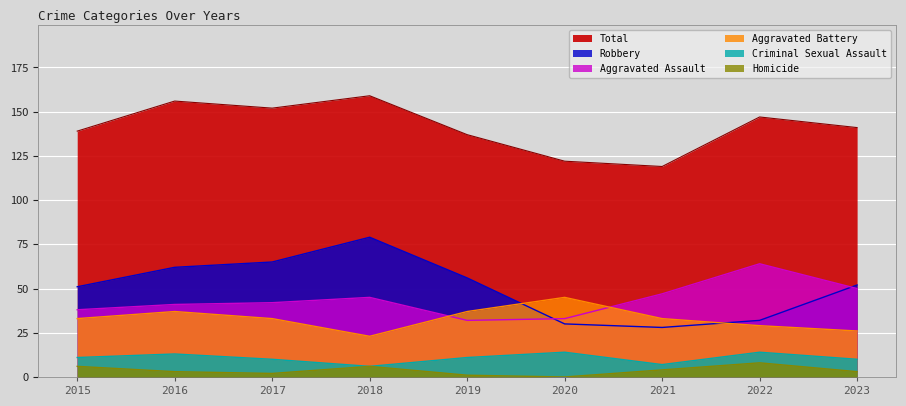

Reading left to right, transcribe all the data shown in this chart.

Aggravated Assault: 2015=38	2016=41	2017=42	2018=45	2019=32	2020=33	2021=47	2022=64	2023=50
Aggravated Battery: 2015=33	2016=37	2017=33	2018=23	2019=37	2020=45	2021=33	2022=29	2023=26
Criminal Sexual Assault: 2015=11	2016=13	2017=10	2018=6	2019=11	2020=14	2021=7	2022=14	2023=10
Homicide: 2015=6	2016=3	2017=2	2018=6	2019=1	2020=0	2021=4	2022=8	2023=3
Robbery: 2015=51	2016=62	2017=65	2018=79	2019=56	2020=30	2021=28	2022=32	2023=52
Total: 2015=139	2016=156	2017=152	2018=159	2019=137	2020=122	2021=119	2022=147	2023=141